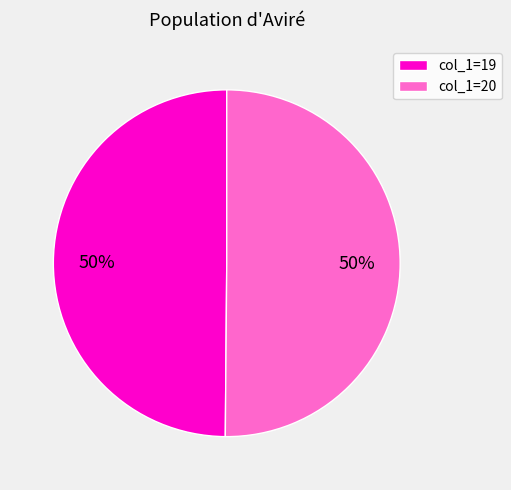

Approximately how many times larger is the value at col_1=20 compared to col_1=19?

1.0